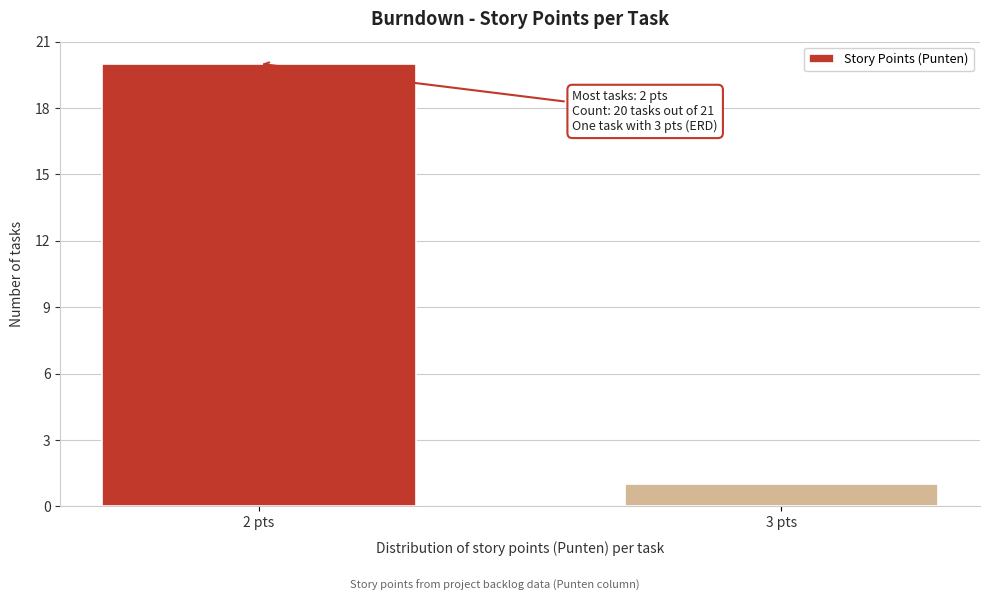

Reading right to left, transcribe all the data shown in this chart.

3 pts=1	2 pts=20